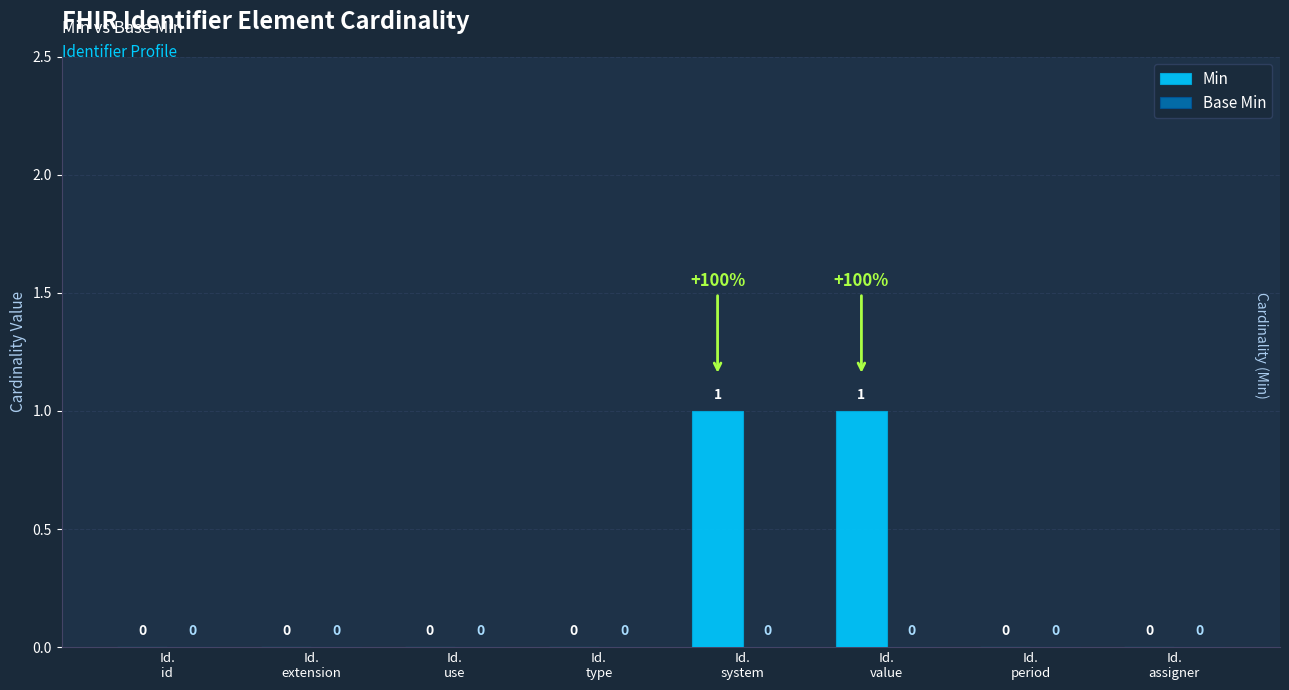

How many data points are above 0?

2